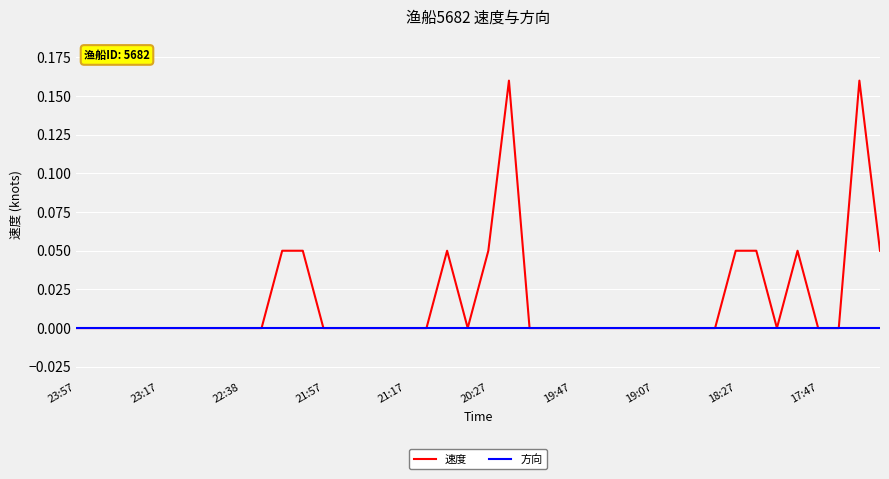

Which series has the widest spread of values?

速度